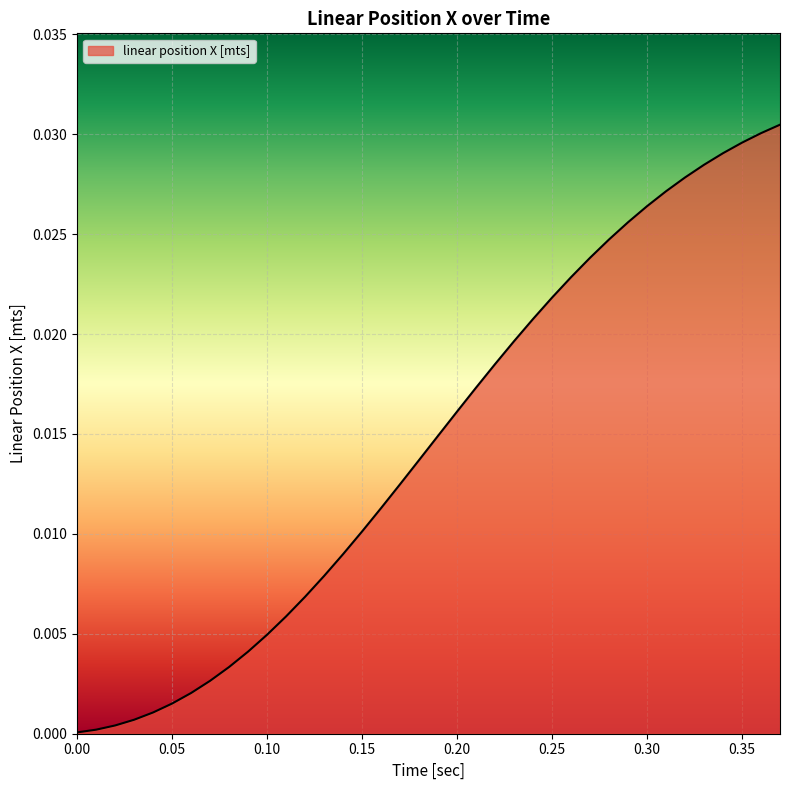

How many lines are shown in the chart?

1